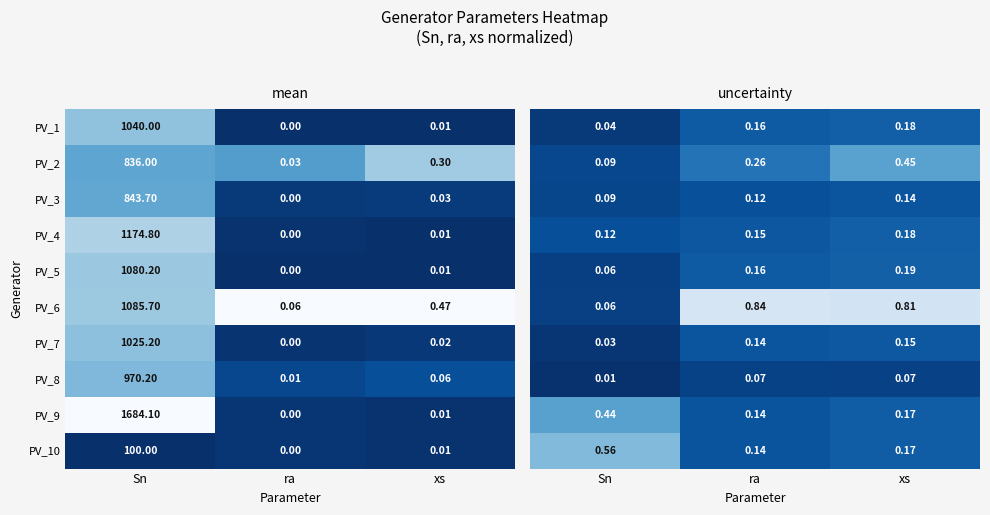

At which label does PV_4 reach its minimum?

ra